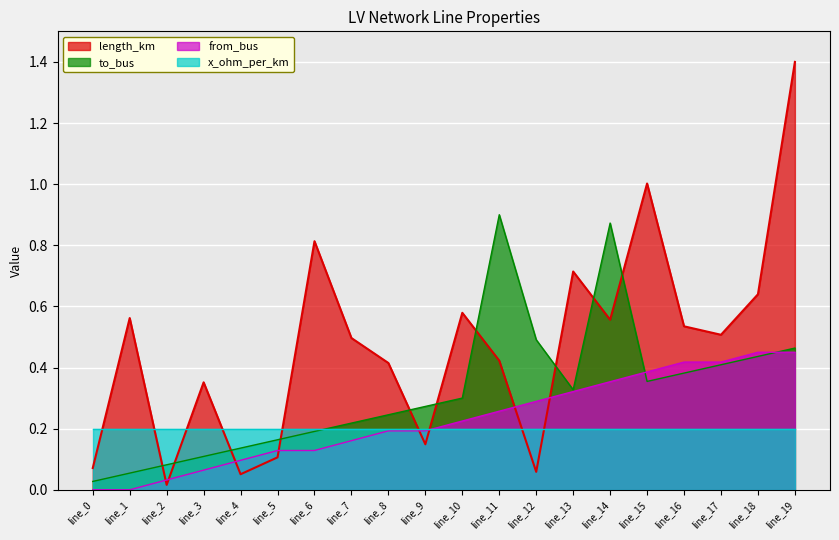

Which category has the highest value in the length_km series?

line_19